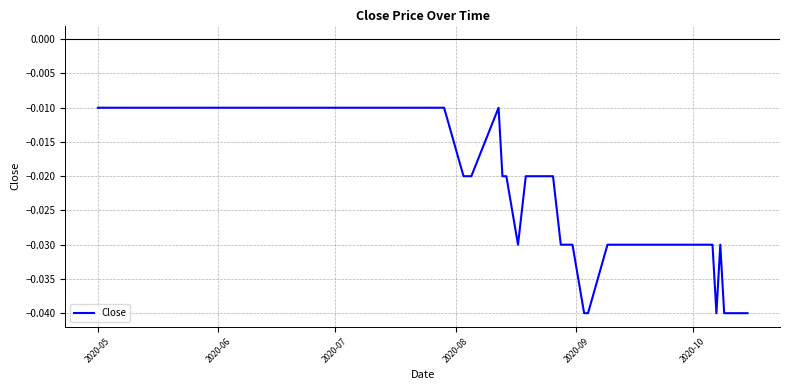

True or false: there are more than 2 points higher than both neighbors.

False